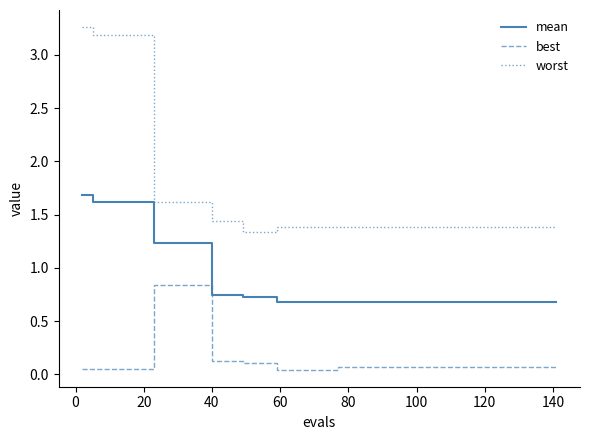

What is the highest value of the mean series?

1.7